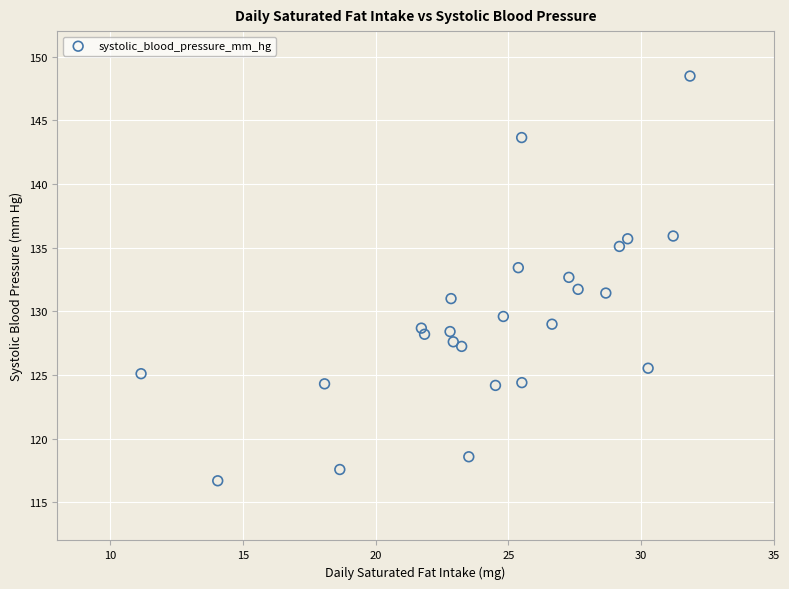

What is the range of Y values (max minus min)?

31.8